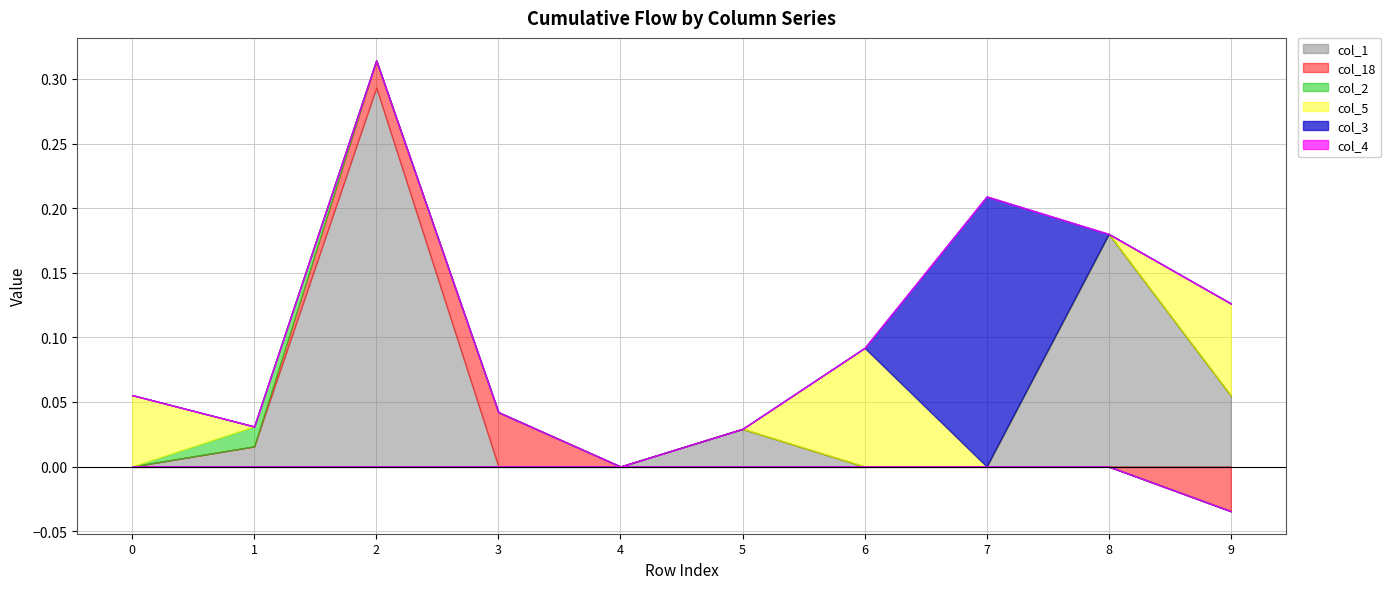

Count the number of data series in this chart.

6